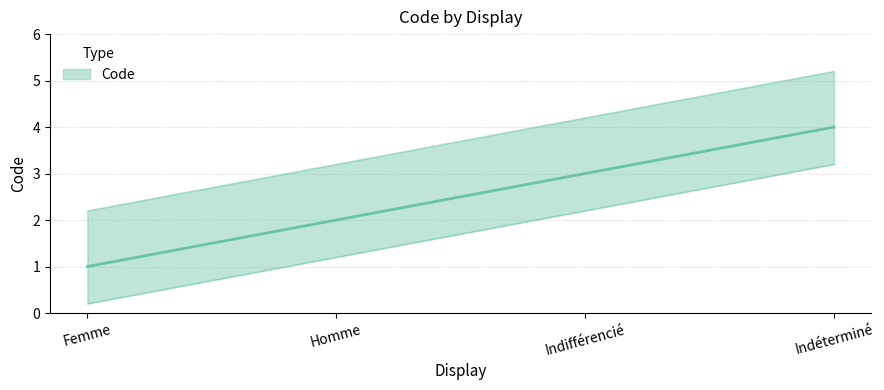

List the labels in order of value, largest first.

Indéterminé, Indifférencié, Homme, Femme